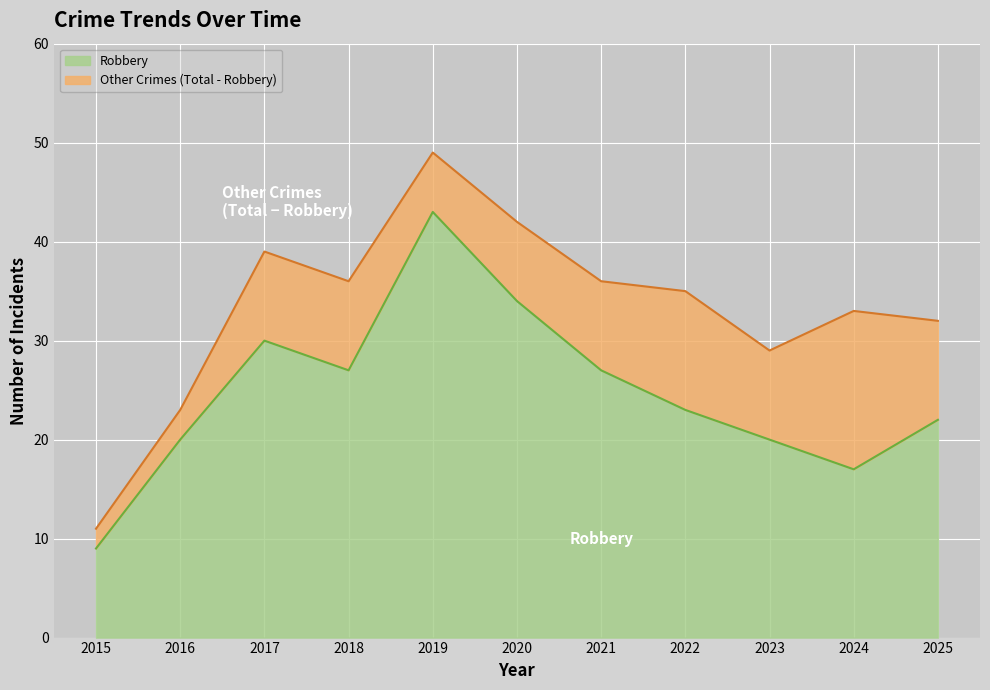

Count the number of categories in the chart.

11